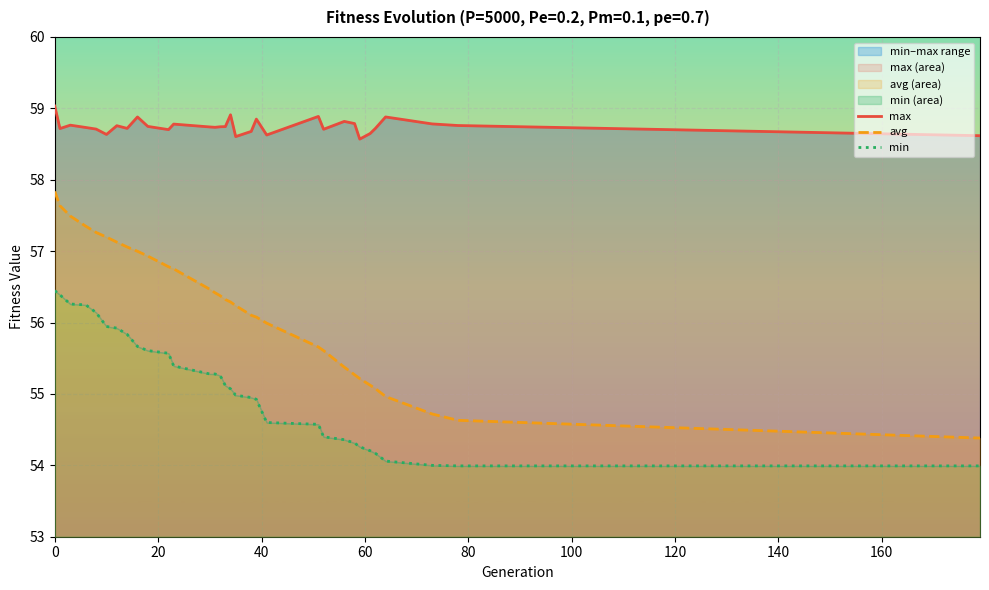

What is the minimum value for avg?

54.4